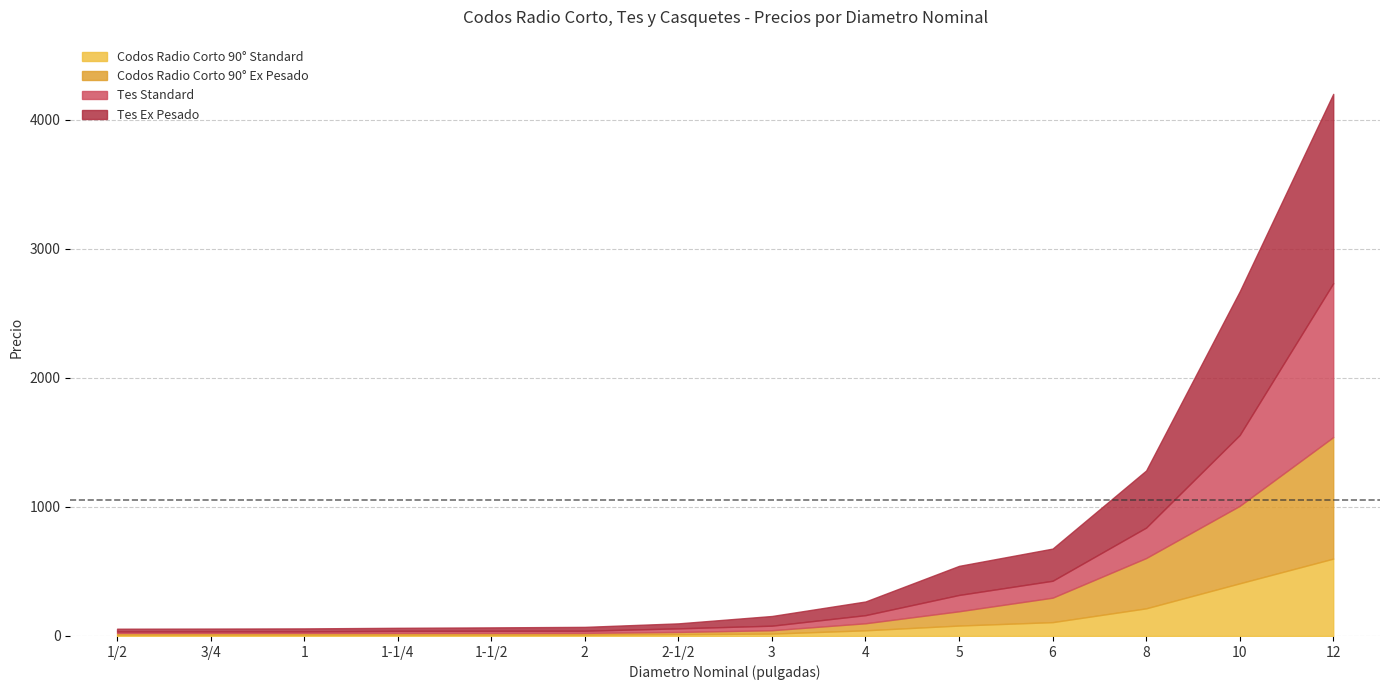

How many intersections are there between Tes Standard and Codos Radio Corto 90° Ex Pesado?

3